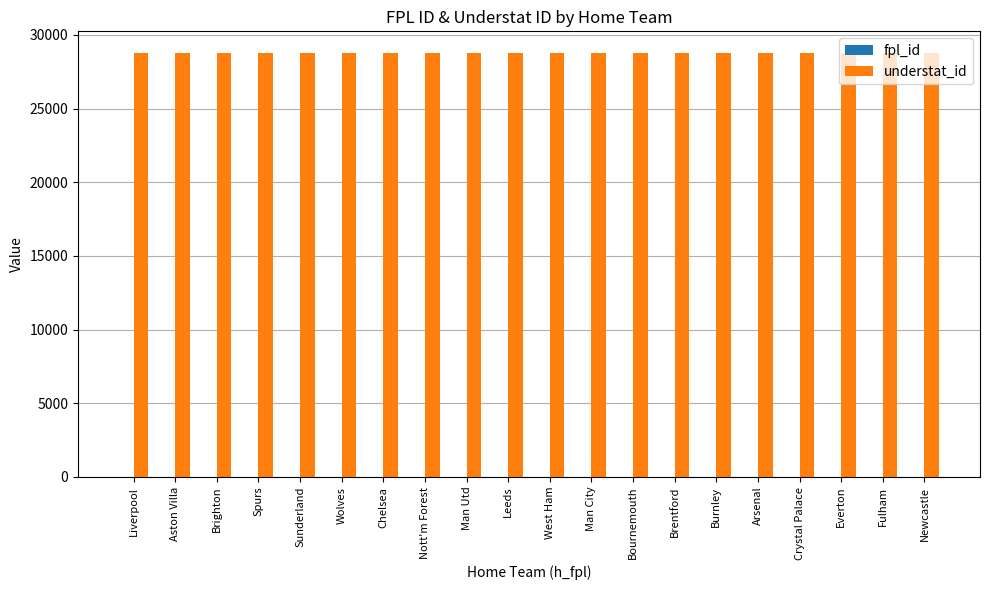

Does the chart contain stacked bars?

No